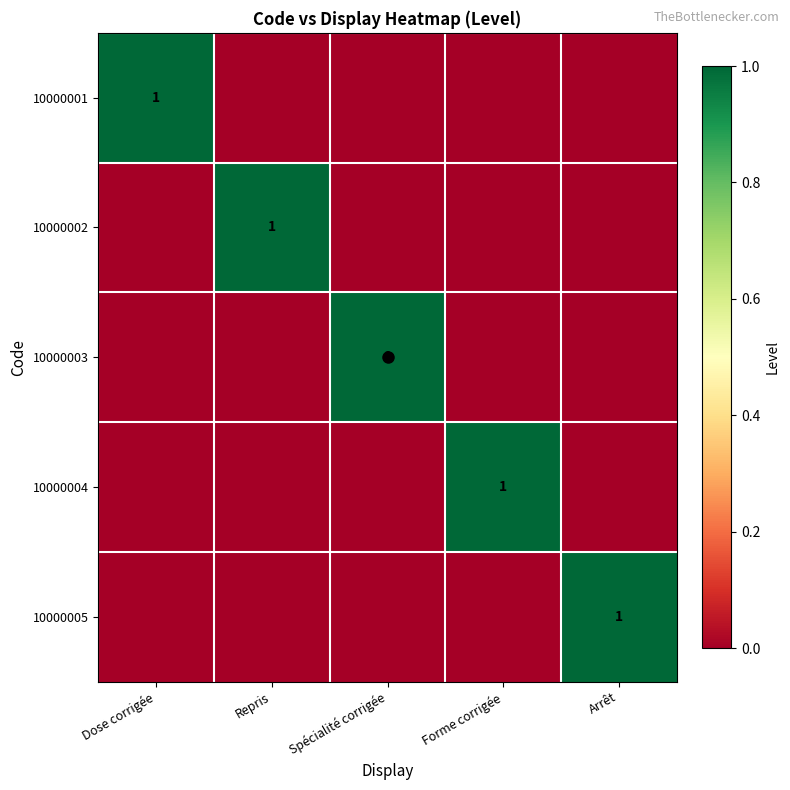

The value of 10000005 at Arrêt is 2. True or false?

False